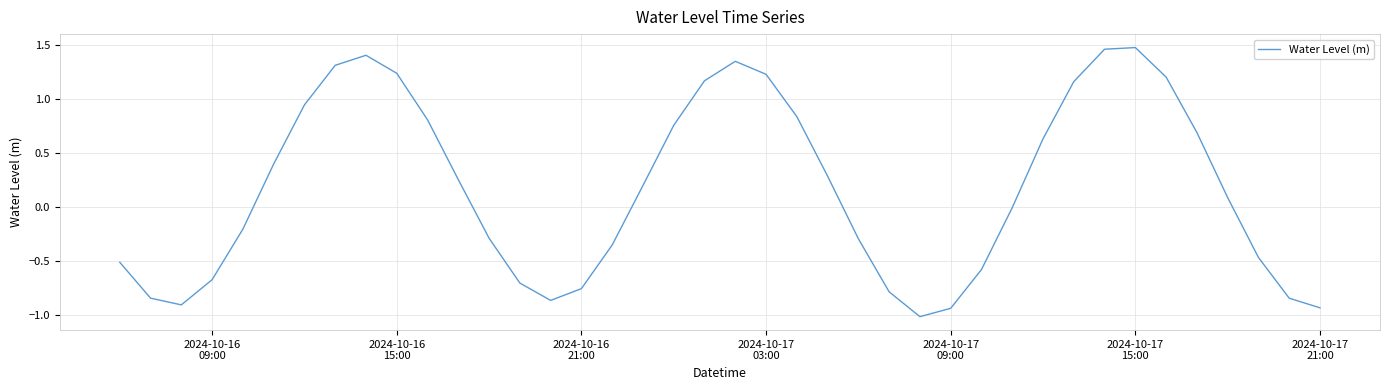

What is the minimum value shown in the chart?

-1.0